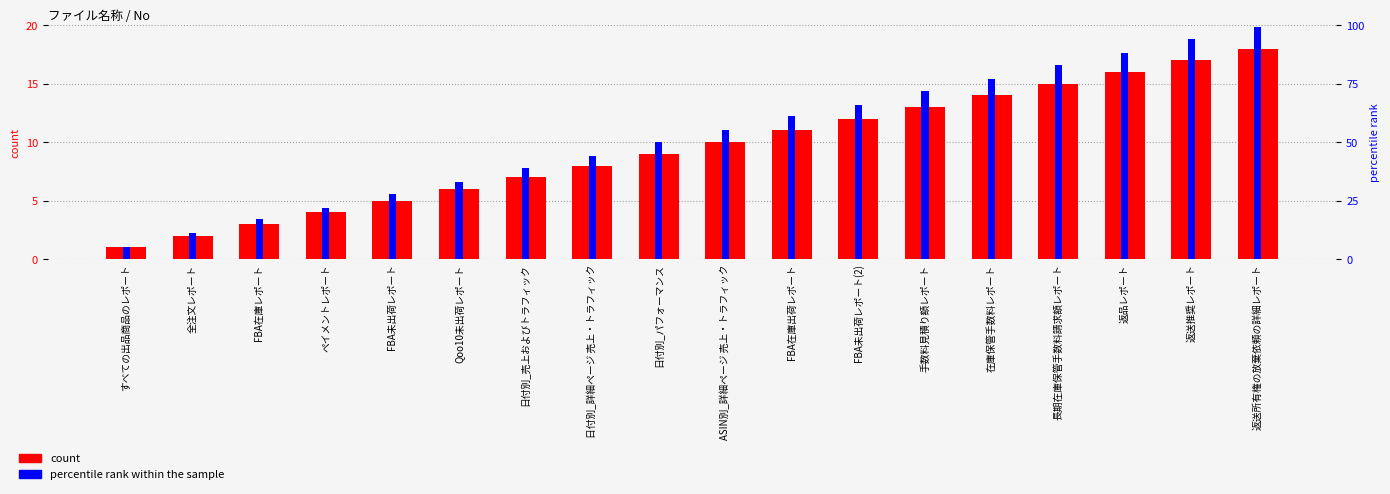

How many bars are there in total?

36